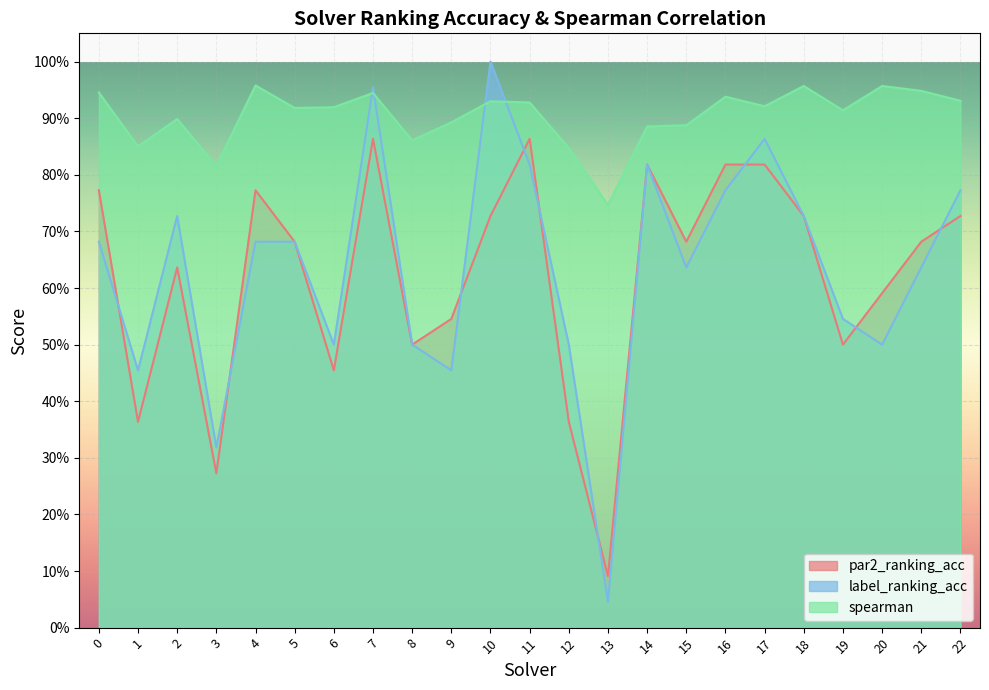

Count the par2_ranking_acc values in the range 0 to 1.

23